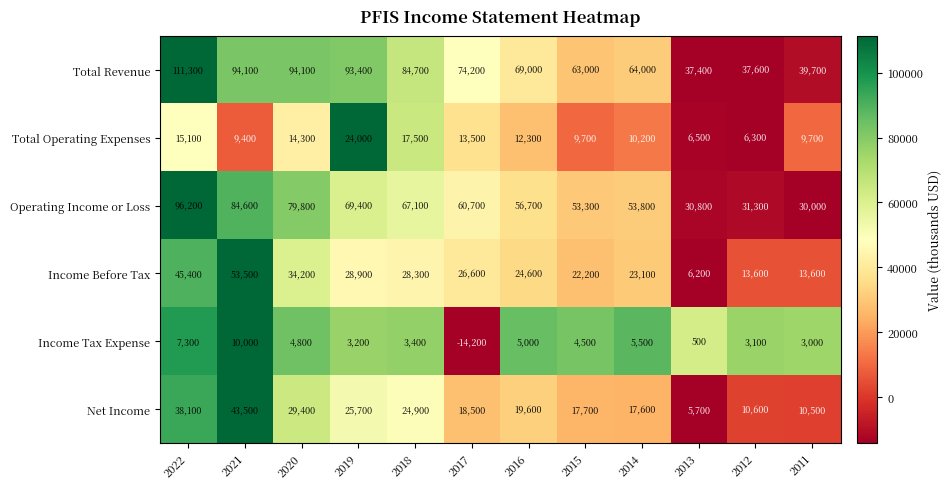

Rank the series at 2021 from lowest to highest value.

Total Operating Expenses, Income Tax Expense, Net Income, Income Before Tax, Operating Income or Loss, Total Revenue